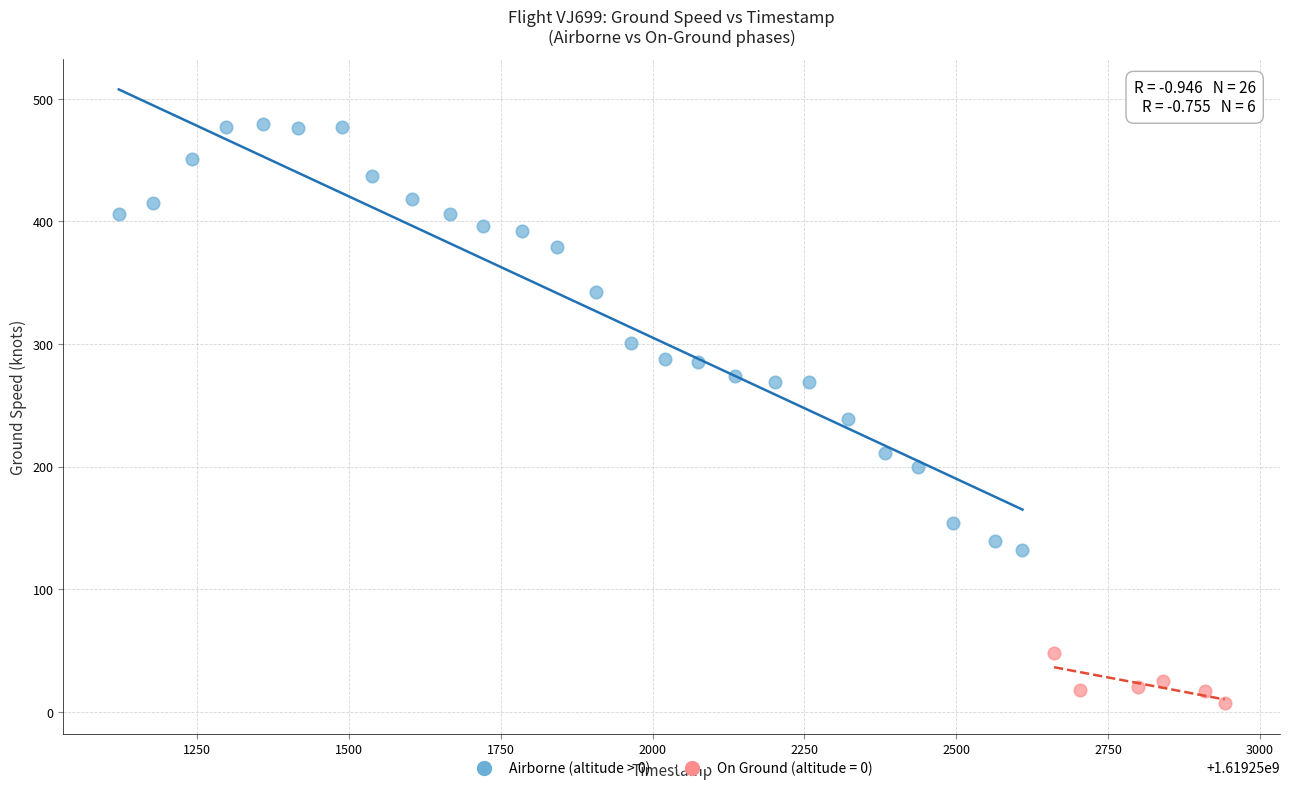

Which series contains the highest Y value?

Airborne (altitude > 0)